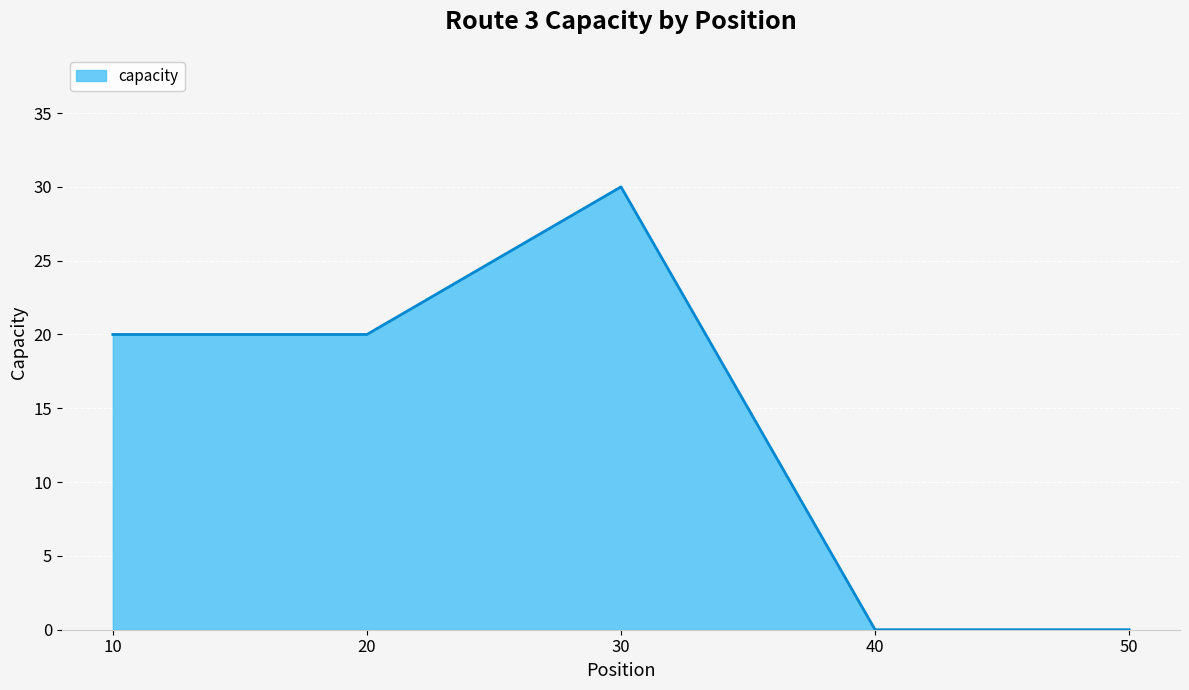

At which category does the data reach its first local peak?

30